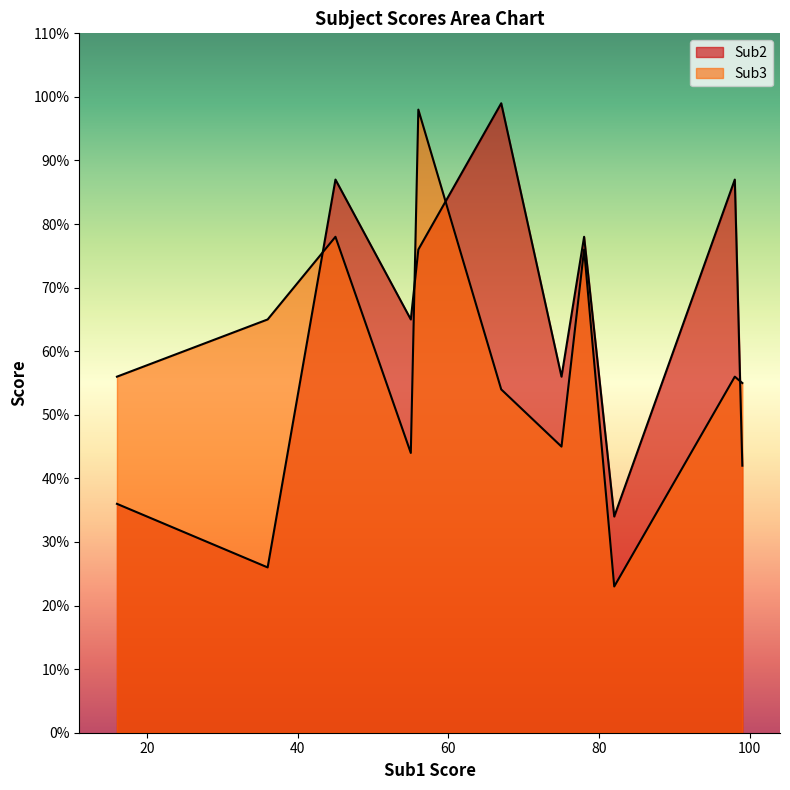

How many lines are shown in the chart?

2